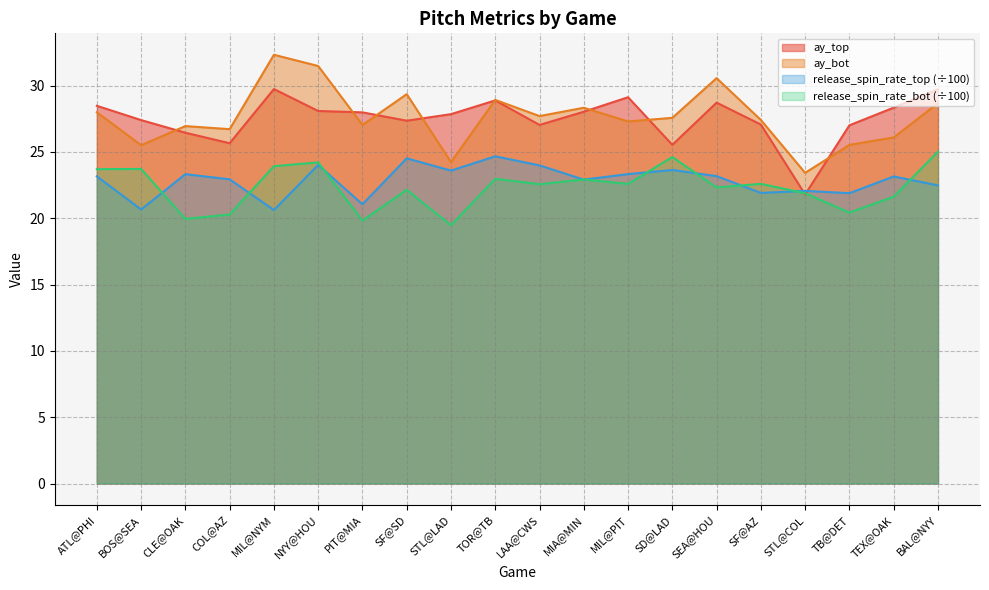

Between TB@DET and CLE@OAK, which is larger?

TB@DET